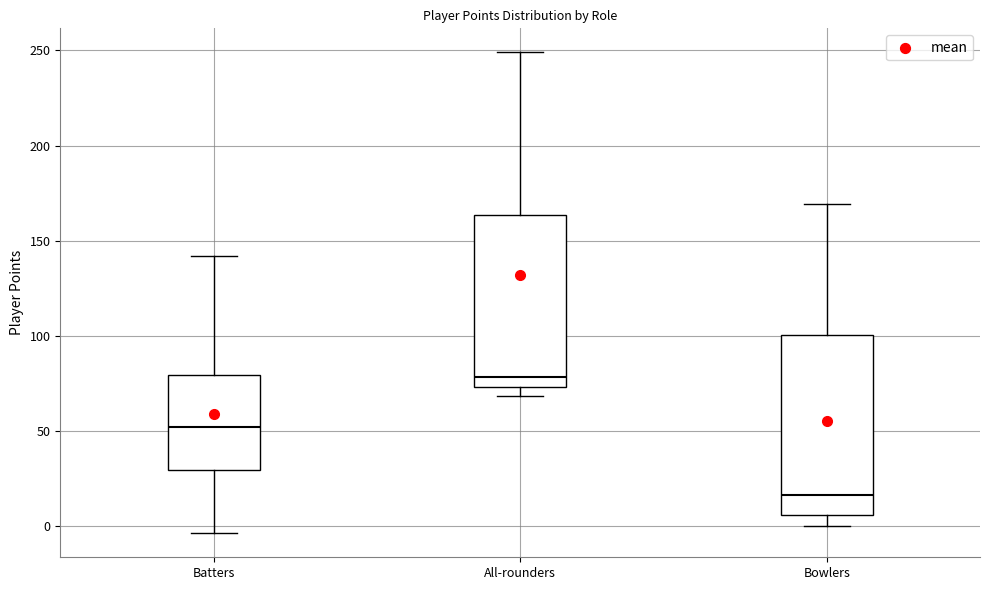

Where is the upper edge of the box for All-rounders on the y-axis? The values are not printed on the chart, so give them approximately, as read against the axis.

165